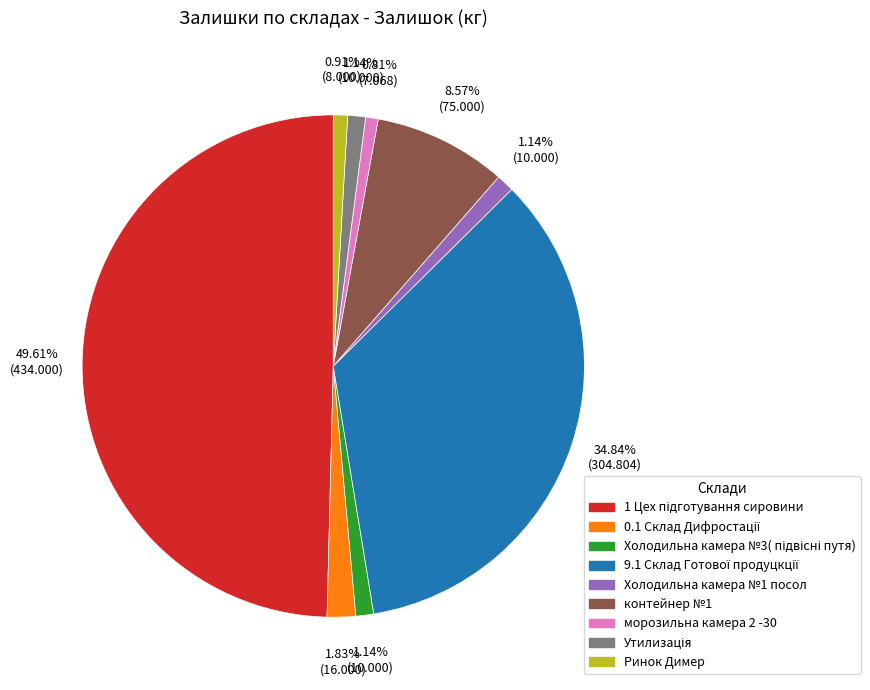

Is контейнер №1 the majority of the pie?

No